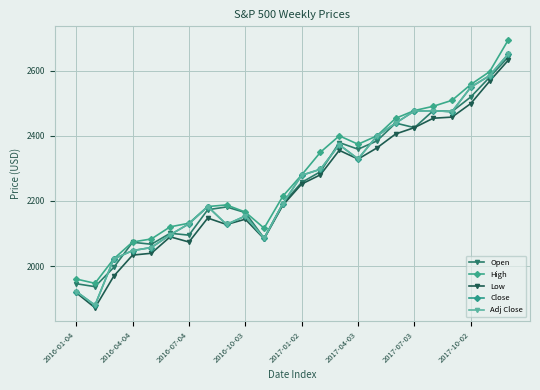

Does the chart have visible grid lines?

Yes